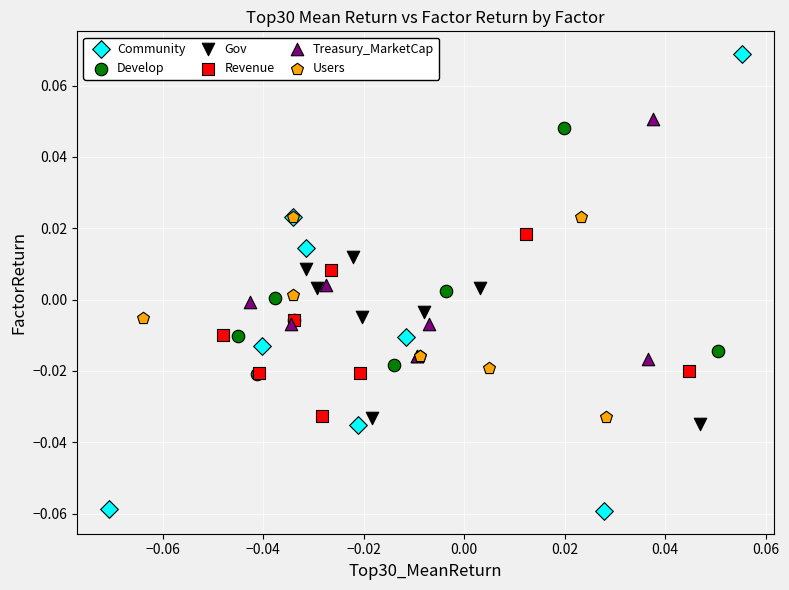

Which series has the largest Y range (max minus min)?

Community